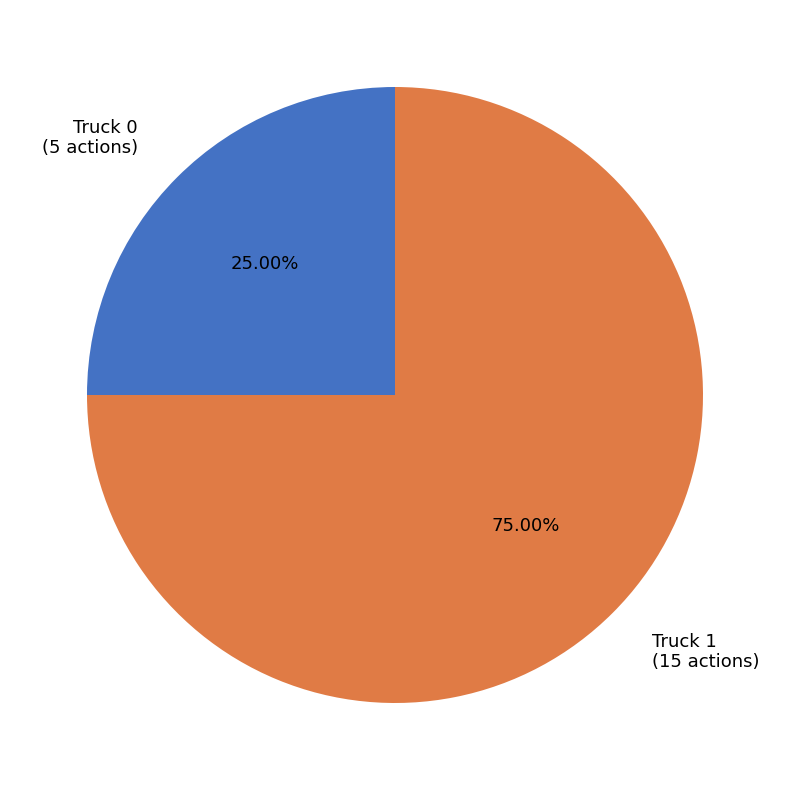

Approximately how many times larger is the value at Truck 1 compared to Truck 0?

3.0